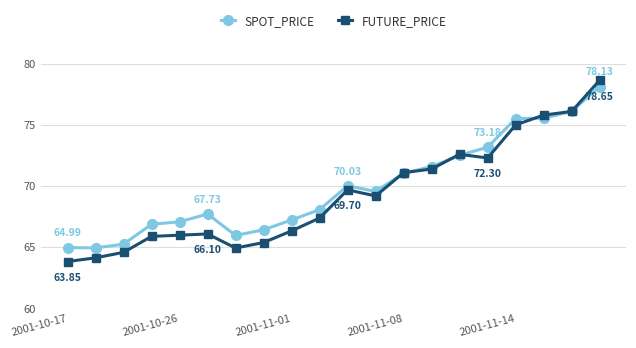

Which series has the largest range (max minus min)?

FUTURE_PRICE